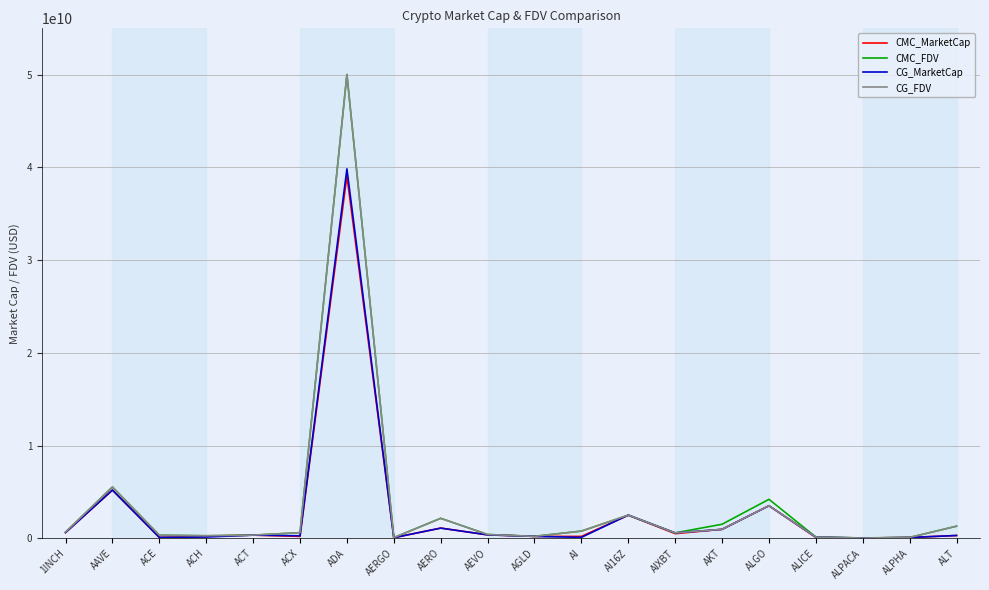

The value of CMC_FDV at AAVE is 2193009714.0. True or false?

False